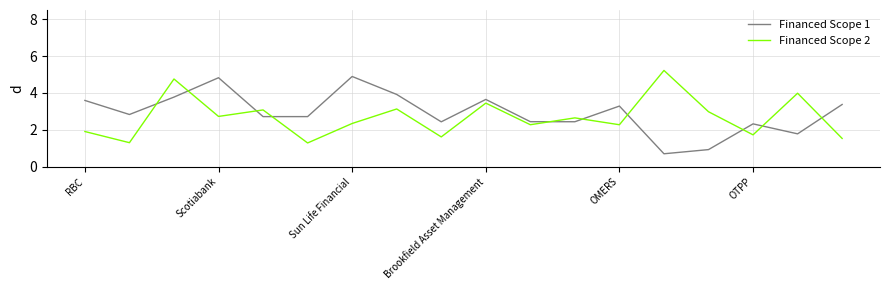

Which series ends up on top after the final intersection of Financed Scope 1 and Financed Scope 2?

Financed Scope 1